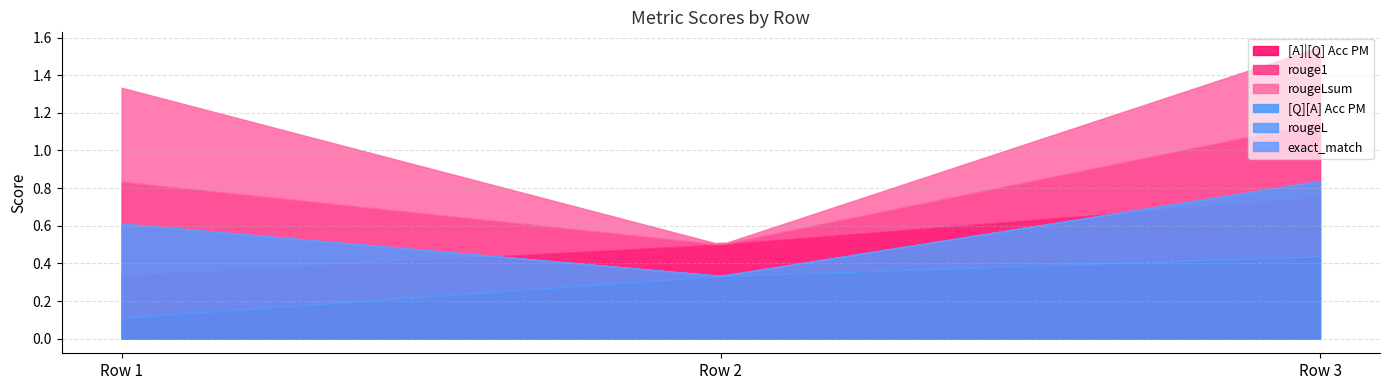

List the series in order of their peak value, lowest first.

exact_match, [Q][A] Acc PM, rouge1, rougeL, rougeLsum, [A]|[Q] Acc PM